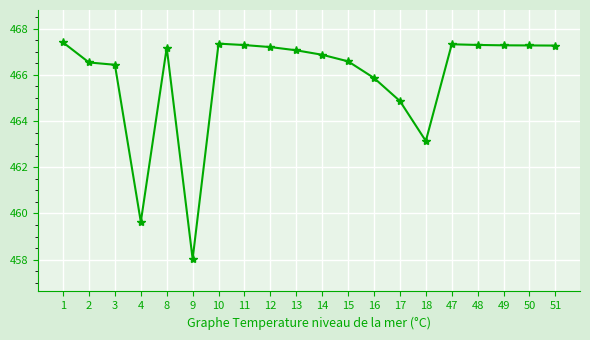

How many data points are less than 467?

9